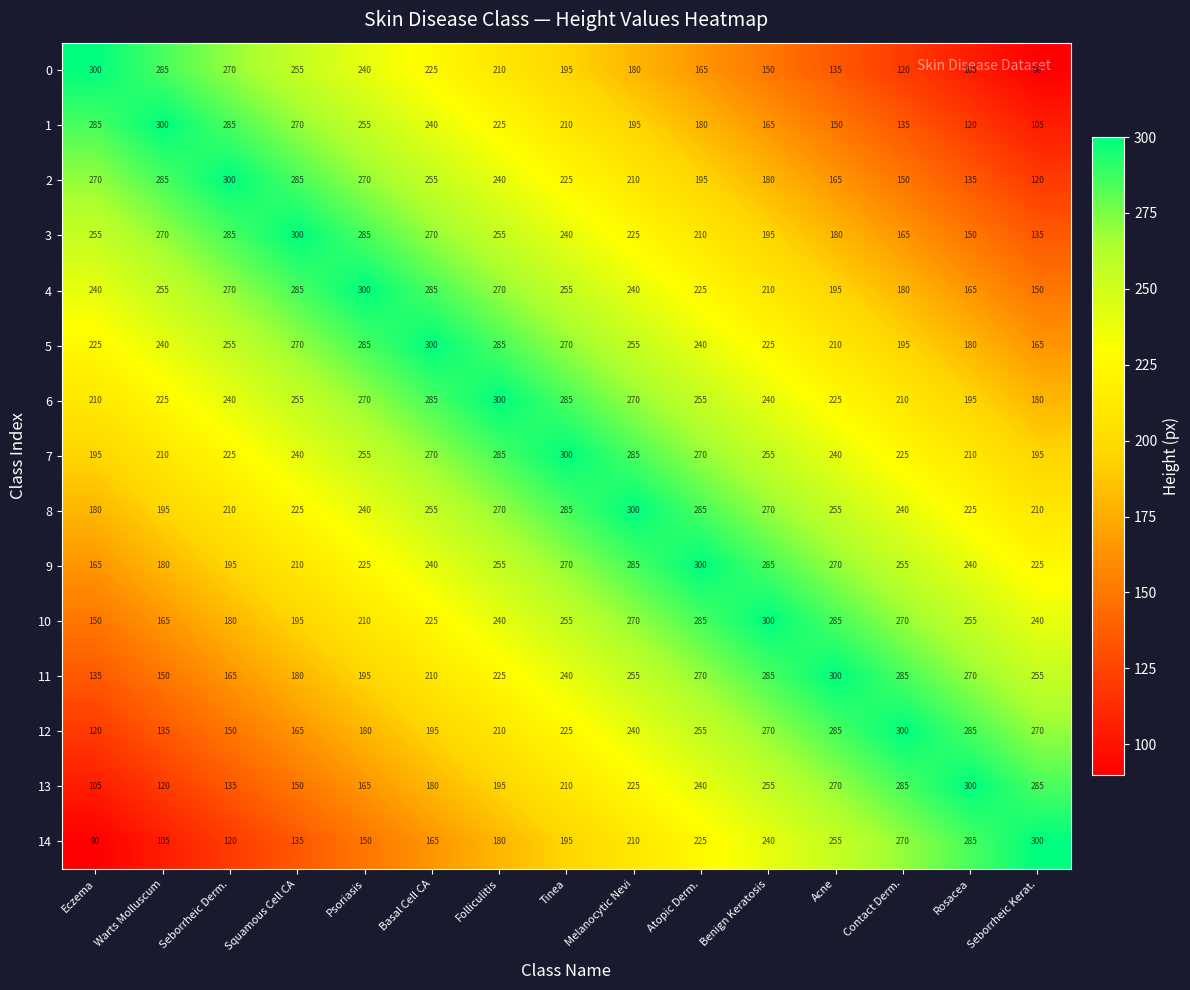

At which label is 1 closest to 202?

Melanocytic Nevi